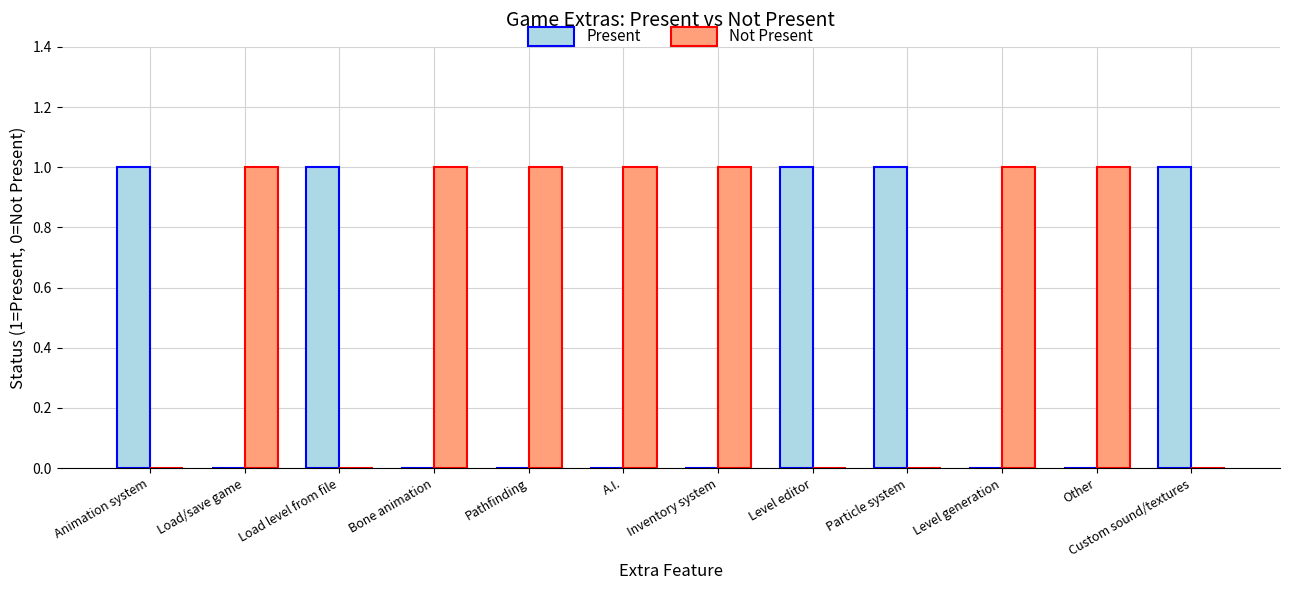

Is it true that Not Present equals 0 at Level editor?

True